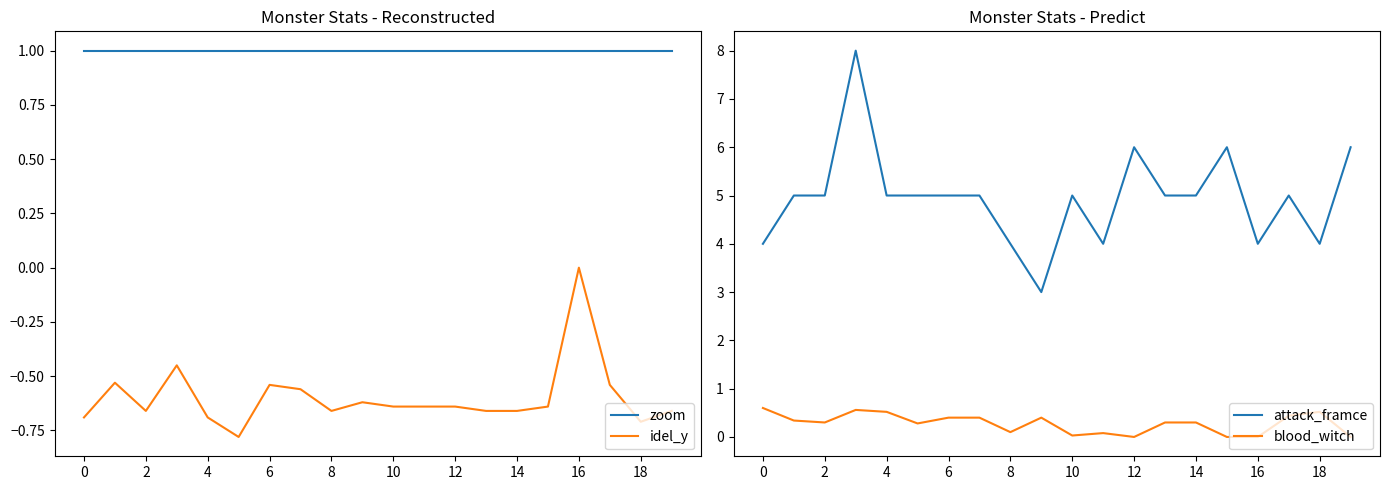

True or false: zoom has a value of 0.5 at 6.

False